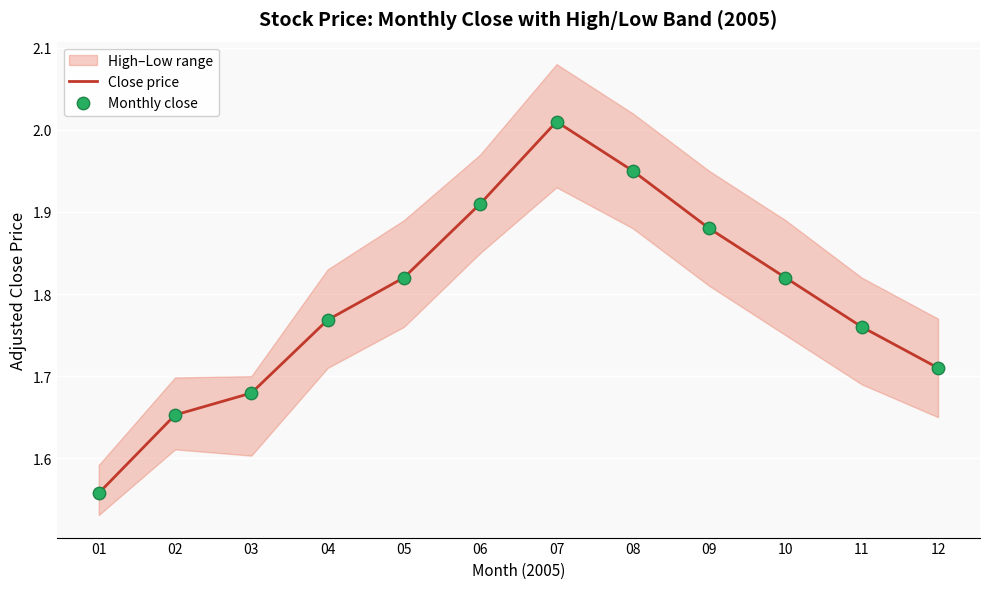

Which series has the largest total across all categories?

Close price